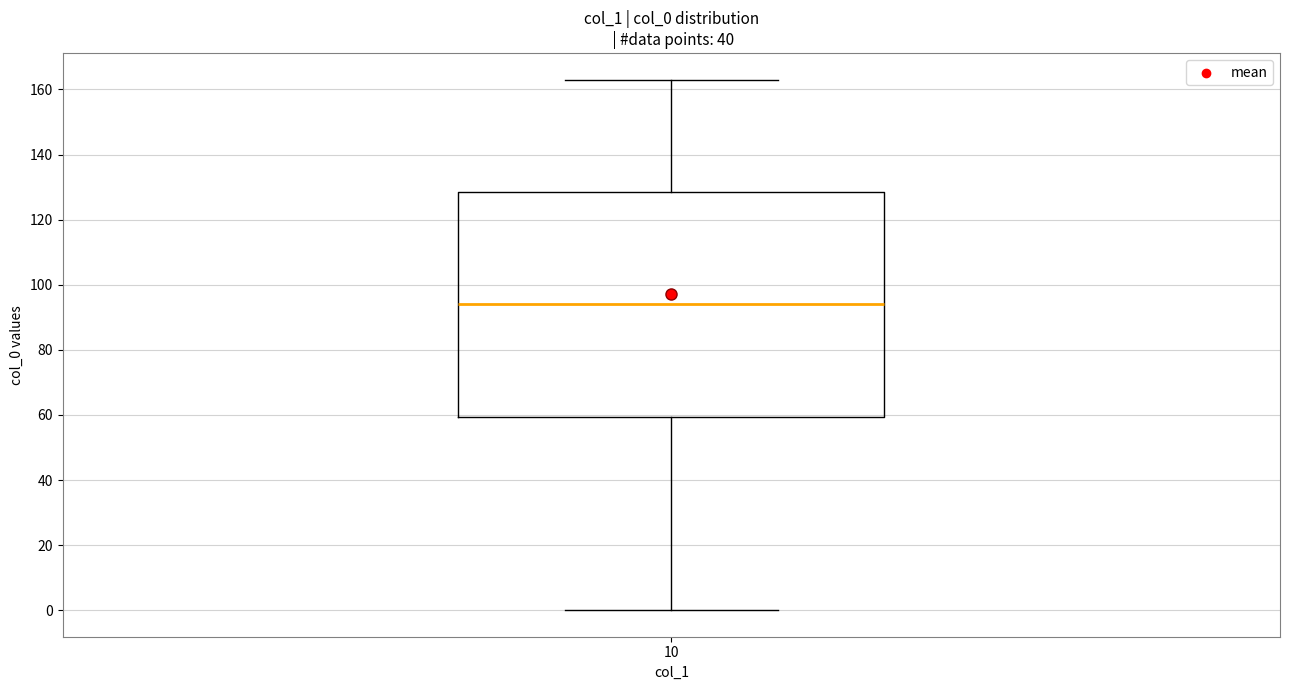

Where is the lower edge of the box at x = 10 on the y-axis? The values are not printed on the chart, so give them approximately, as read against the axis.

60